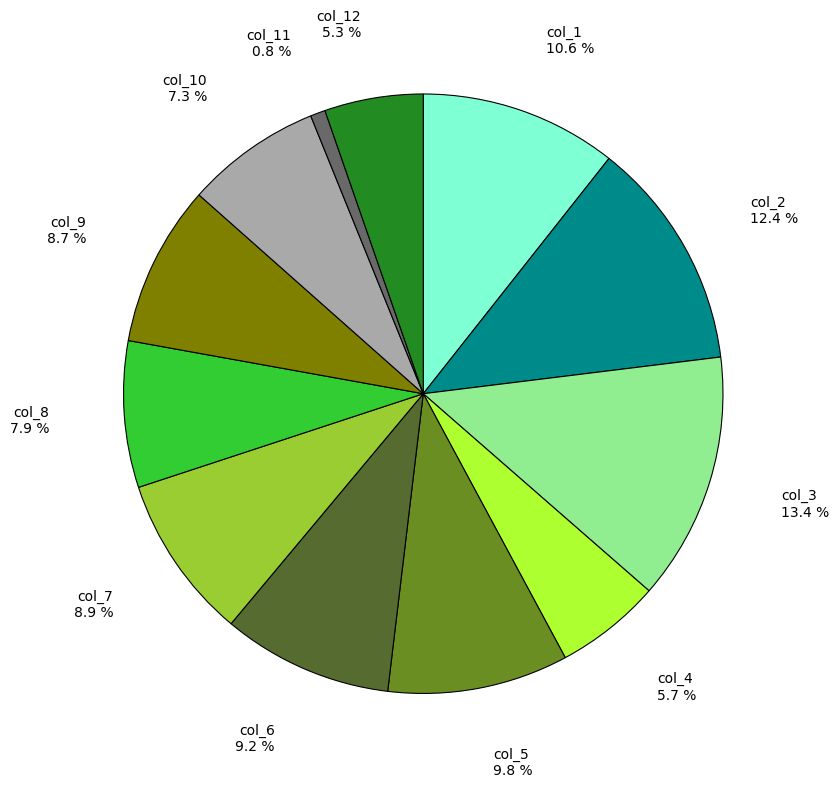

Approximately how many times larger is the value at col_7 compared to col_11?

11.0